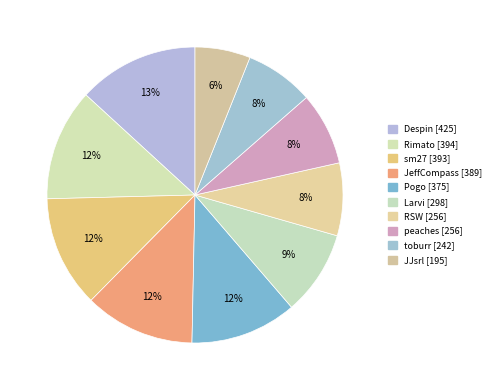

How many segments does this pie chart have?

10